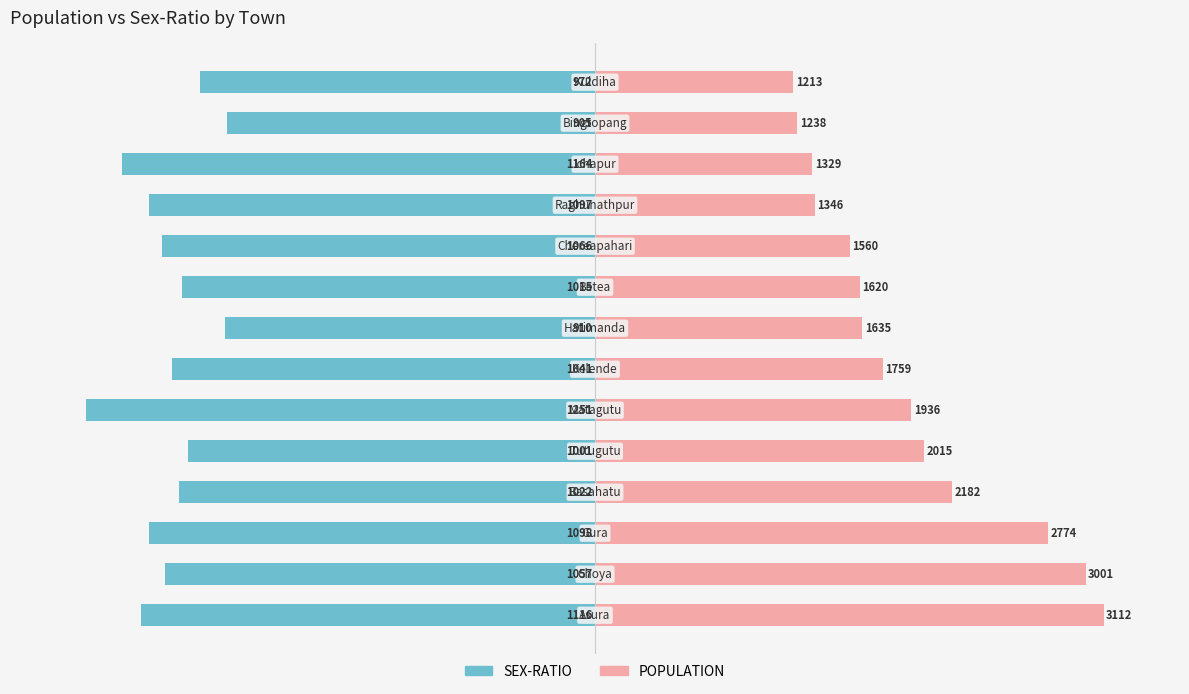

Rank the series by their maximum value, from highest to lowest.

POPULATION, SEX-RATIO